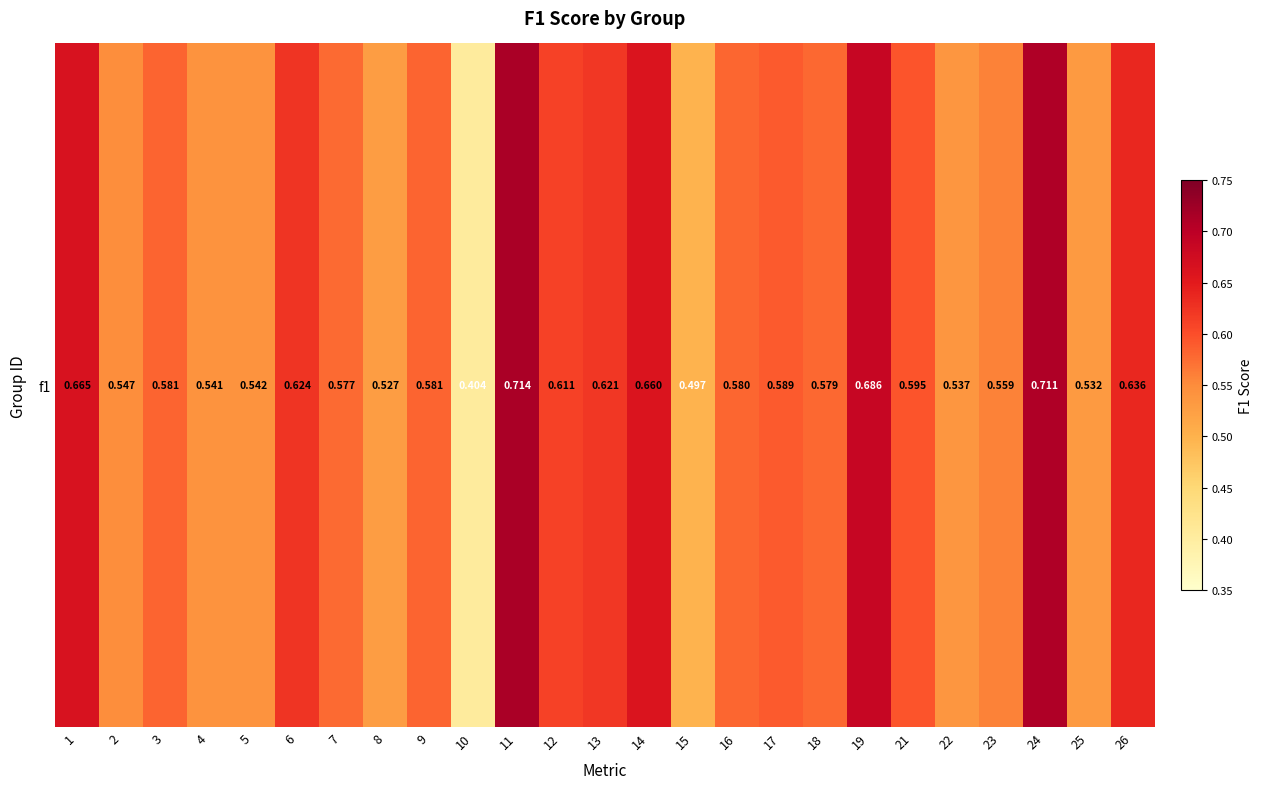

What is the average value?

0.6